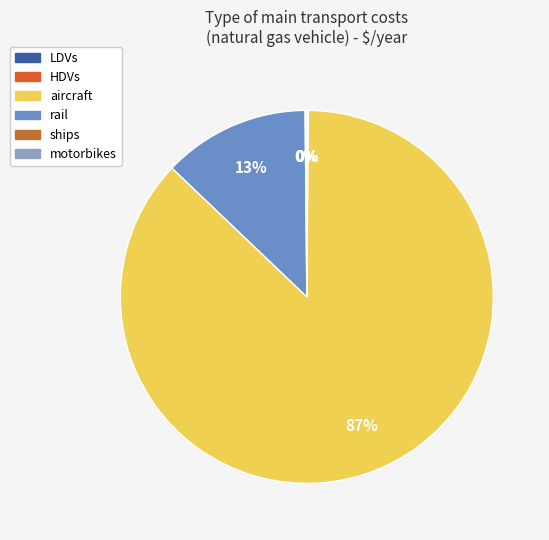

What is the total percentage of ships and motorbikes?

0.1%